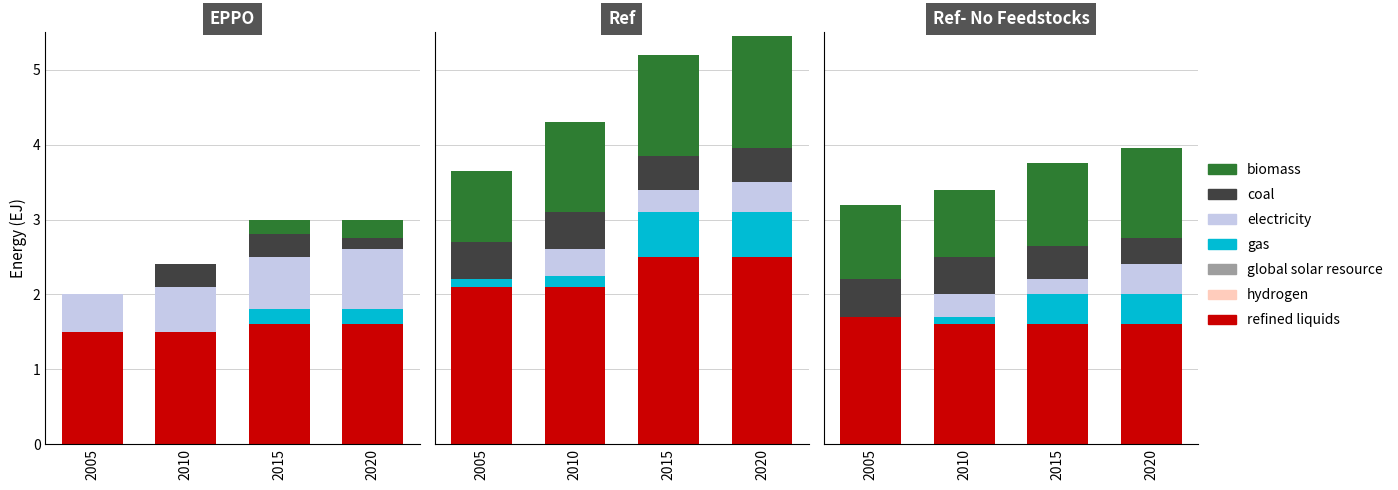

What is the approximate value of gas at 2015?

0.4